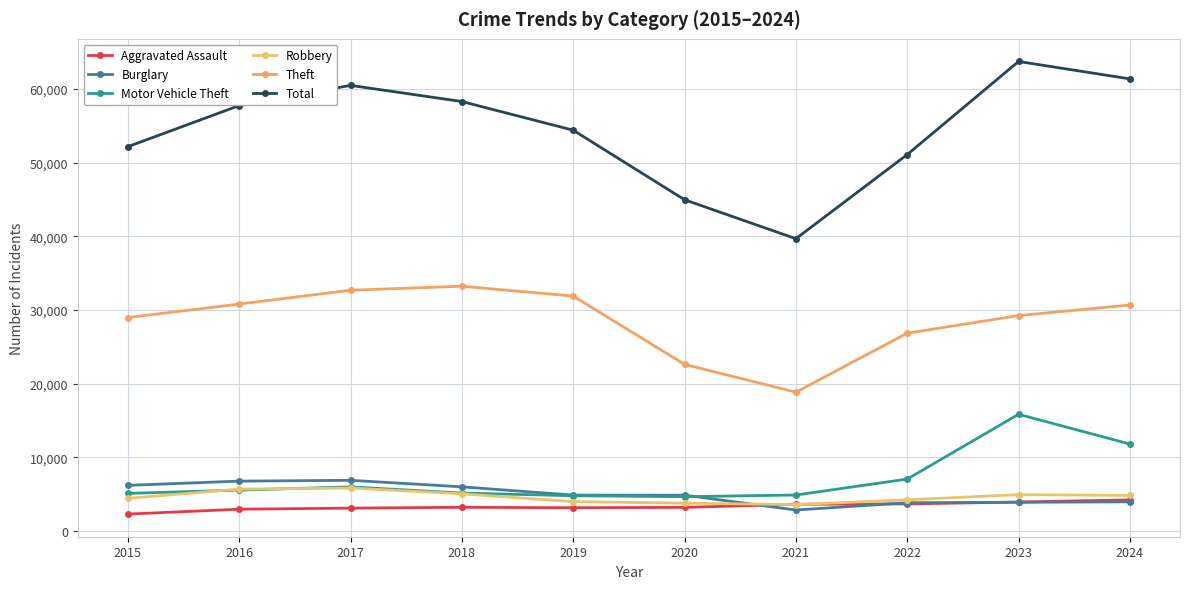

How many series are shown in this chart?

6